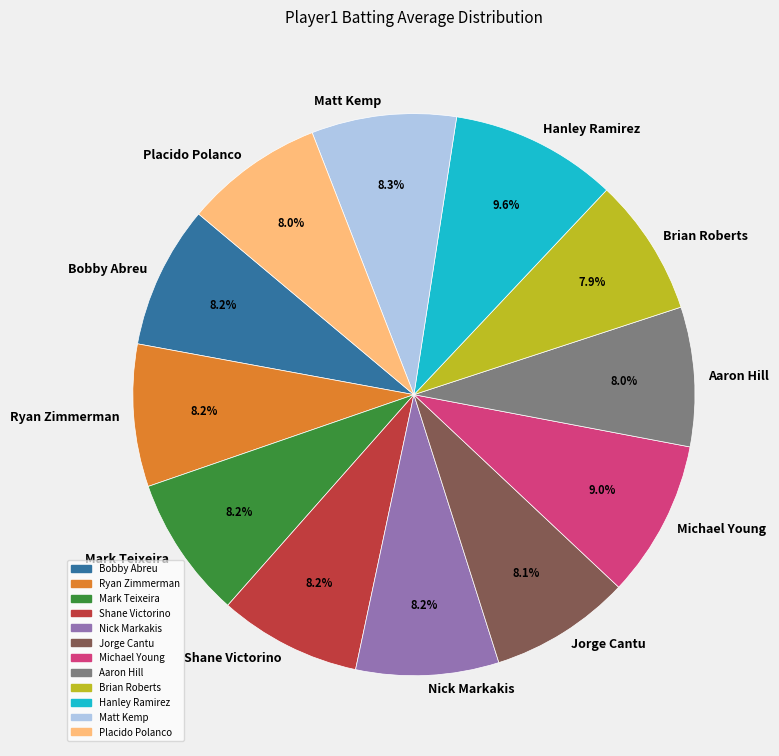

Is it true that Ryan Zimmerman is 1% of the pie?

False